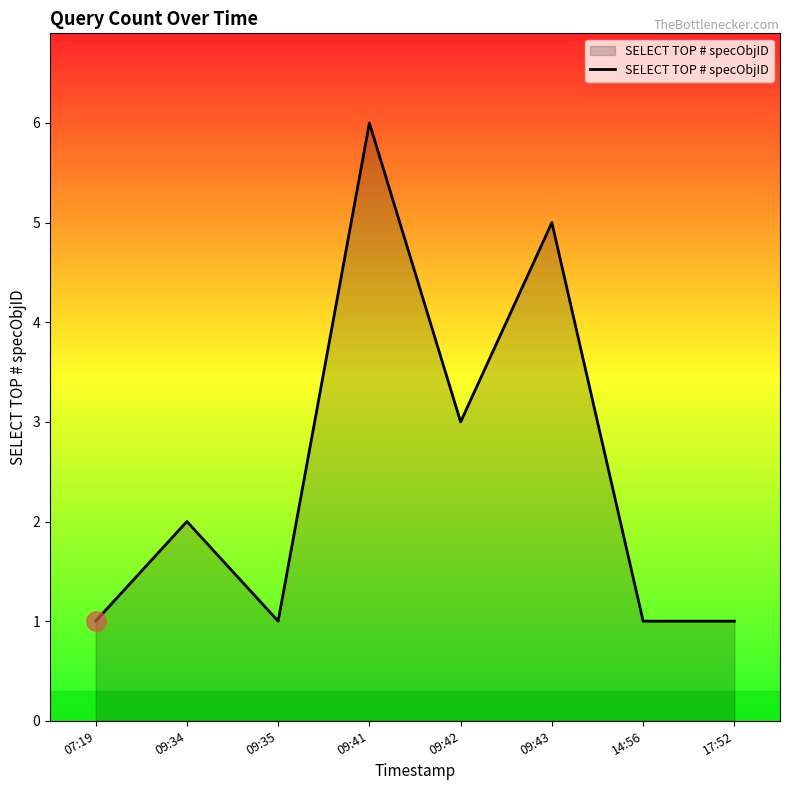

Approximately how many times larger is the value at 09:41 compared to 09:42?

2.0